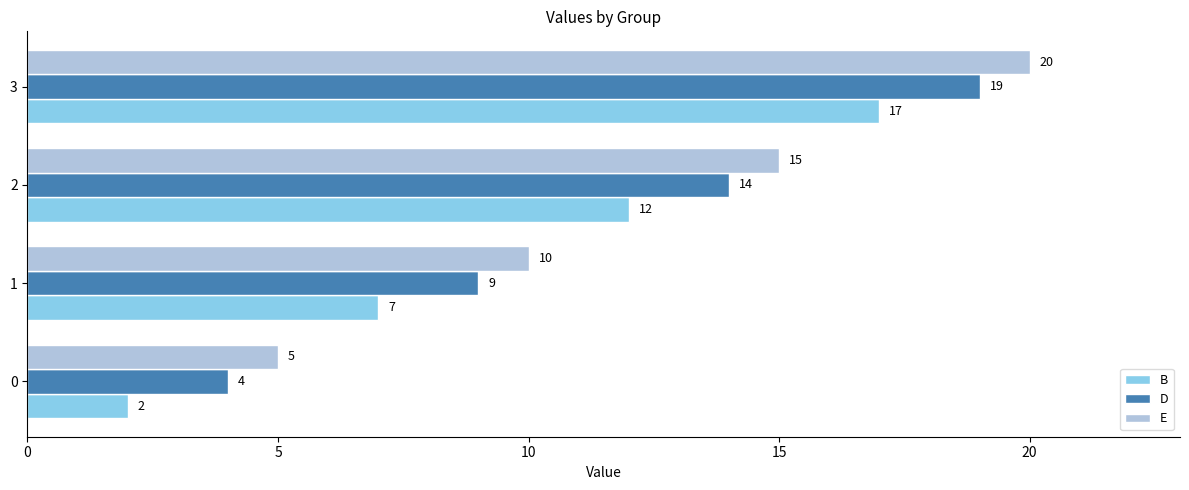

Count the B values in the range 7 to 17.

3